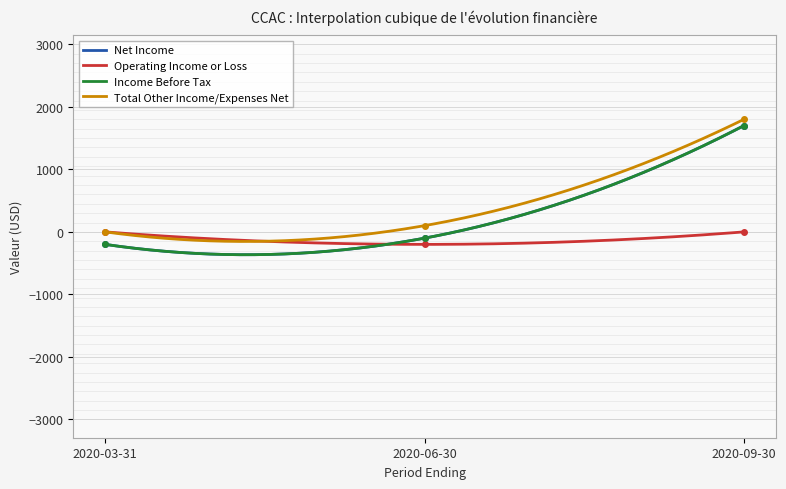

How many lines are shown in the chart?

4